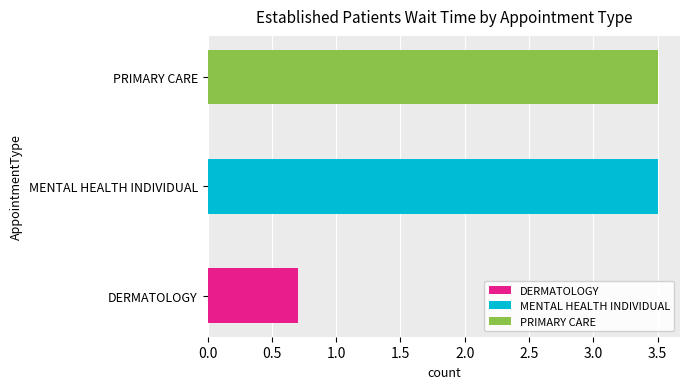

What is the label of the 2nd bar from the left?

MENTAL HEALTH INDIVIDUAL